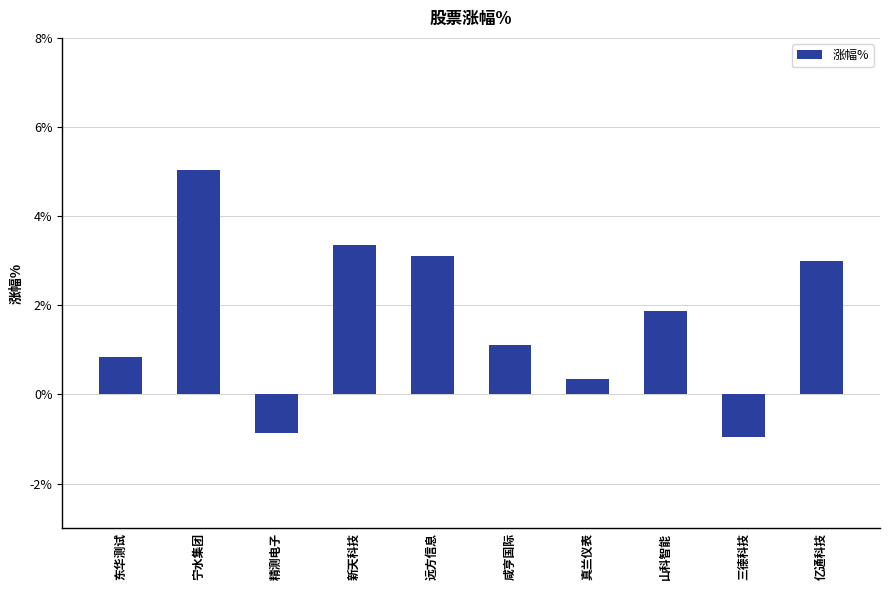

What is the difference between the maximum and minimum values?

6.0